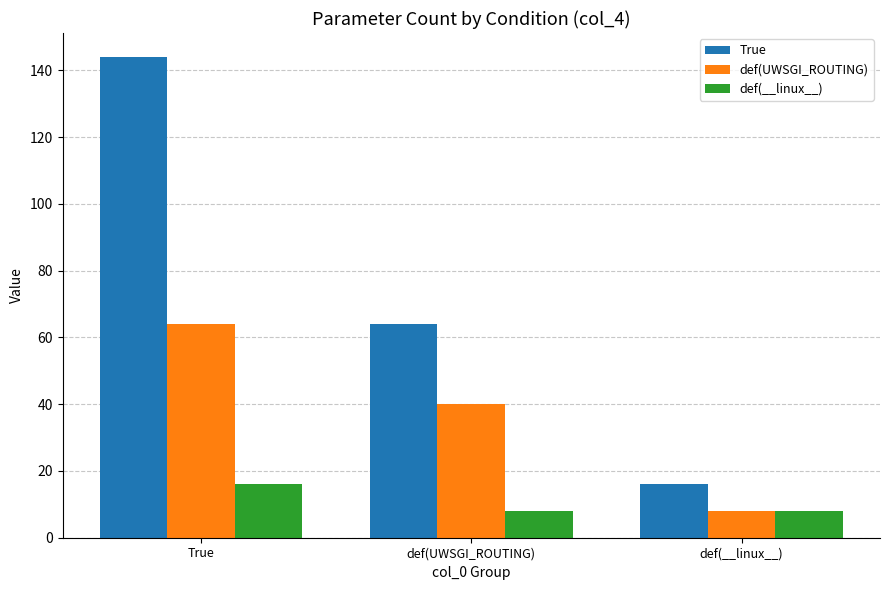

What is the difference between the maximum and minimum values in the True series?

128